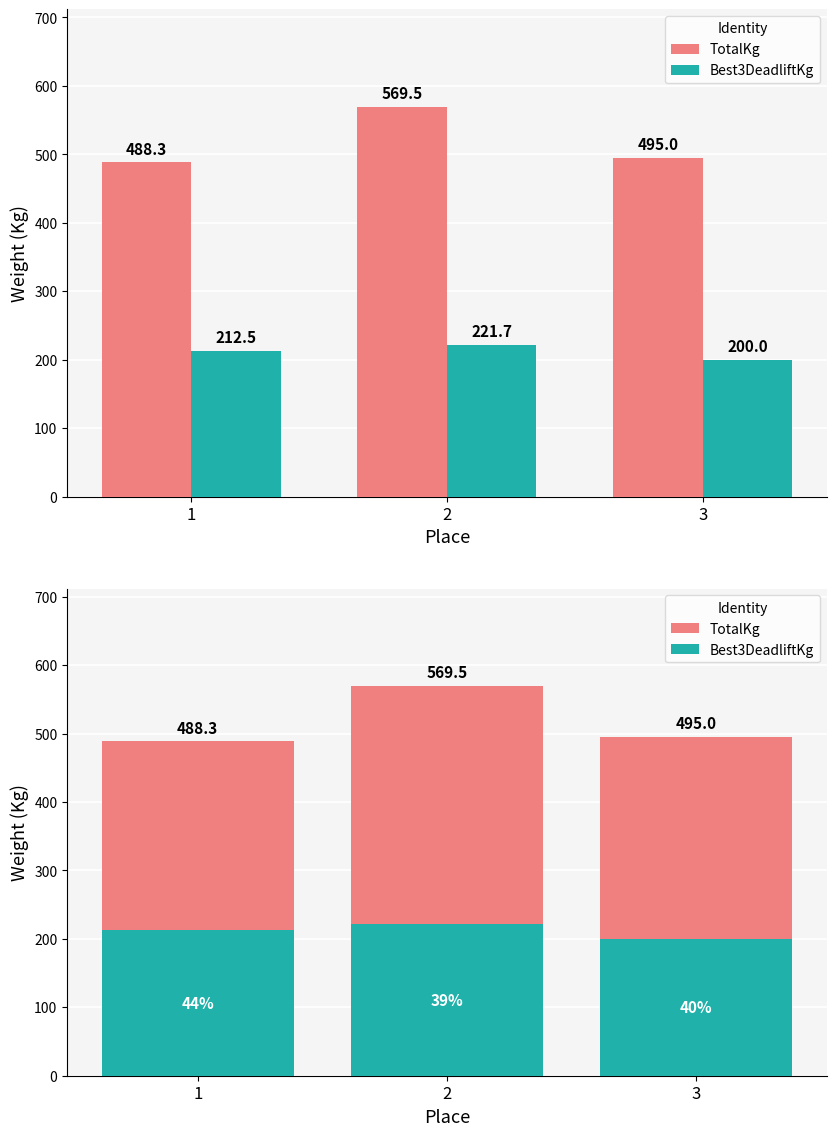

Is it true that Best3DeadliftKg equals 221.7 at 2?

True